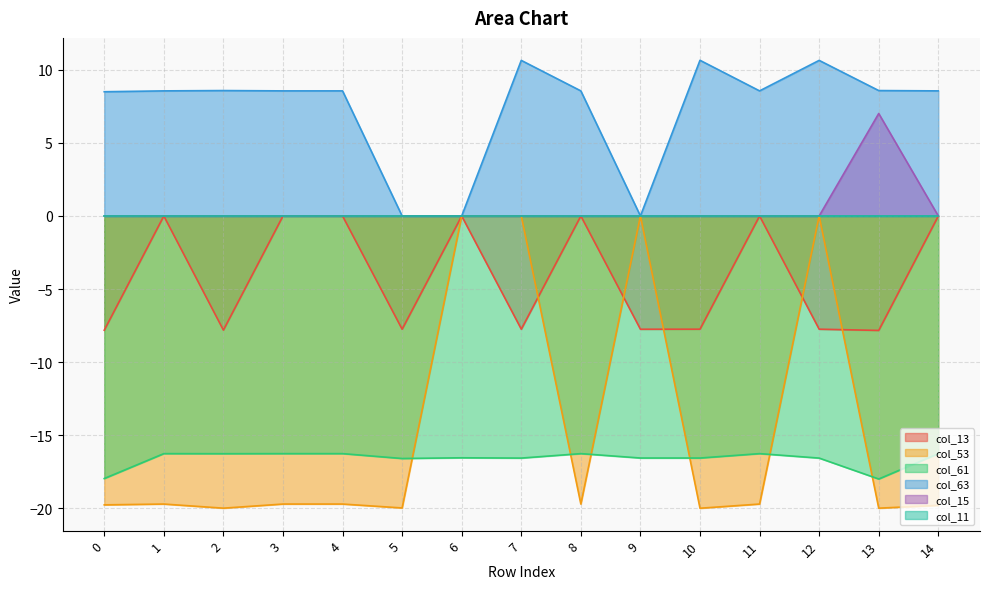

The col_15 series shows 4.4 at 12. True or false?

False